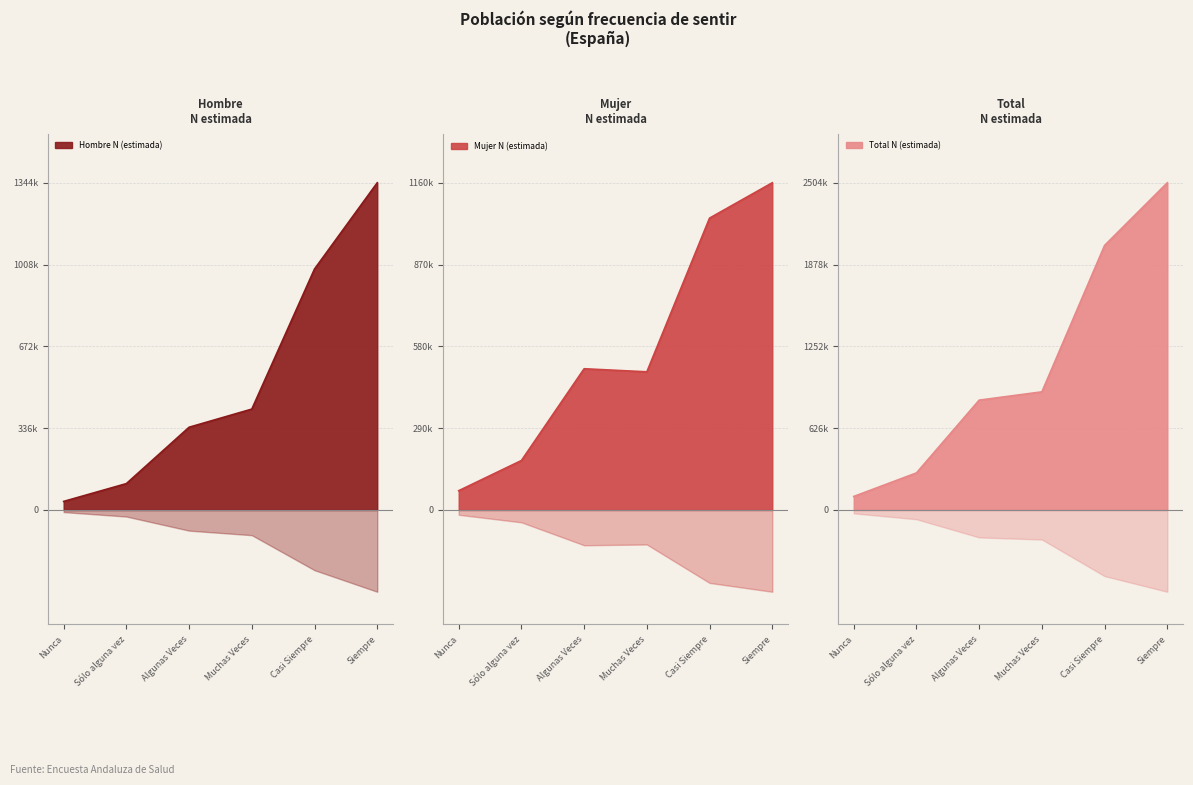

Reading left to right, list all the values displayed in this chart.

Hombre N (estimada): 35103	108264	339806	414336	989807	1344110
Mujer N (estimada): 68255	175311	500697	489750	1034813	1160162
Total N (estimada): 103358	283575	840503	904086	2024621	2504273